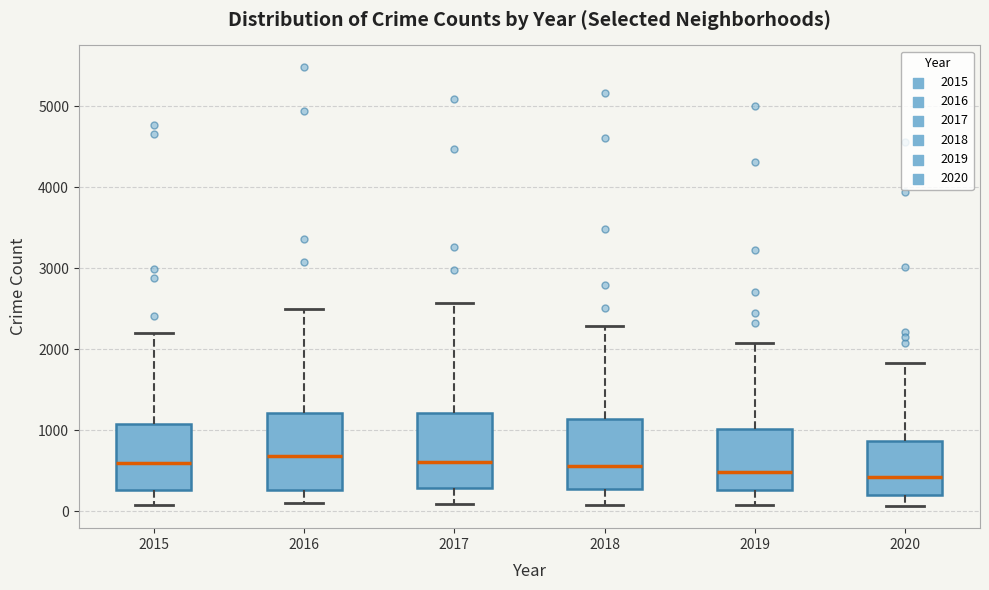

Reading left to right, read every box against the y-axis: the position of its median line, the range the box covers, and the ends of its whiskers. The values are not printed on the chart, so give them approximately, as read against the axis.

2015: median 600, box 300 to 1100, whiskers 100 to 2200
2016: median 700, box 300 to 1200, whiskers 100 to 2500
2017: median 600, box 300 to 1200, whiskers 100 to 2600
2018: median 600, box 300 to 1100, whiskers 100 to 2300
2019: median 500, box 300 to 1000, whiskers 100 to 2100
2020: median 400, box 200 to 900, whiskers 100 to 1800